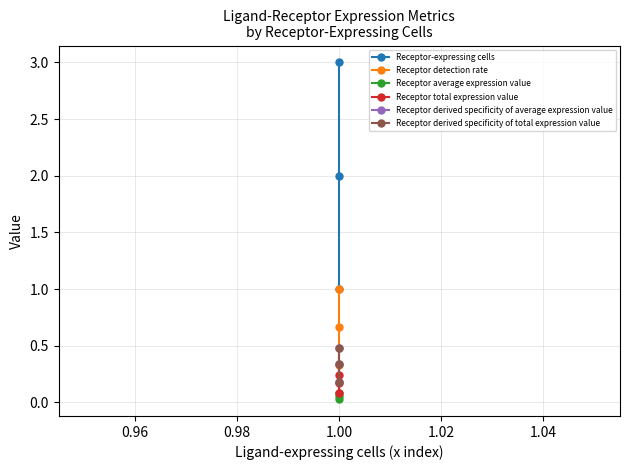

Count the Receptor detection rate values in the range 0 to 1.

3